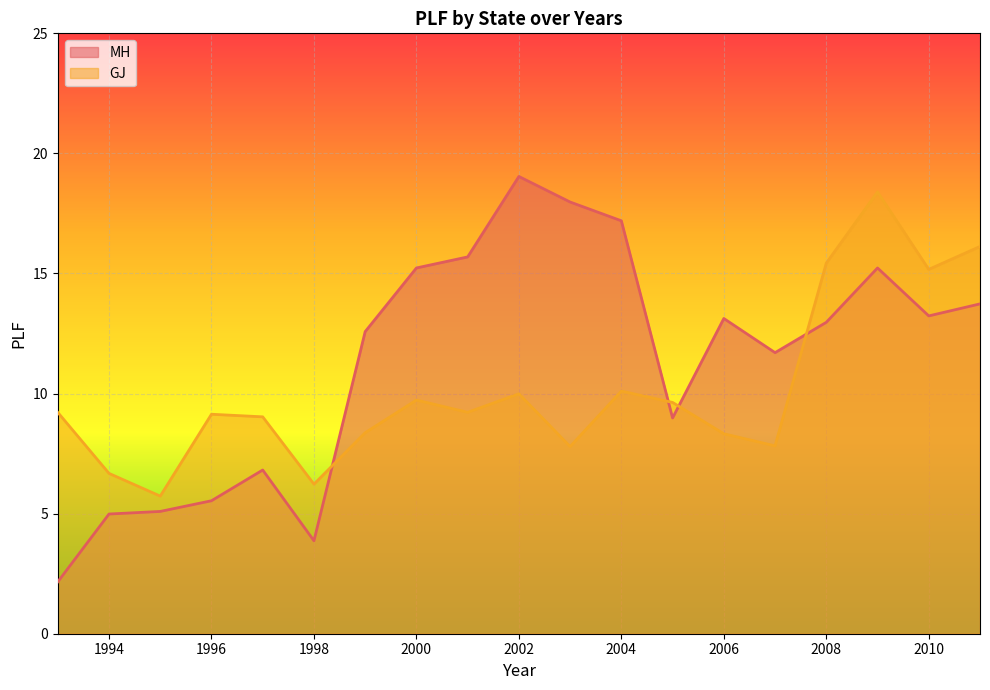

What are all the series names shown in the legend?

MH, GJ